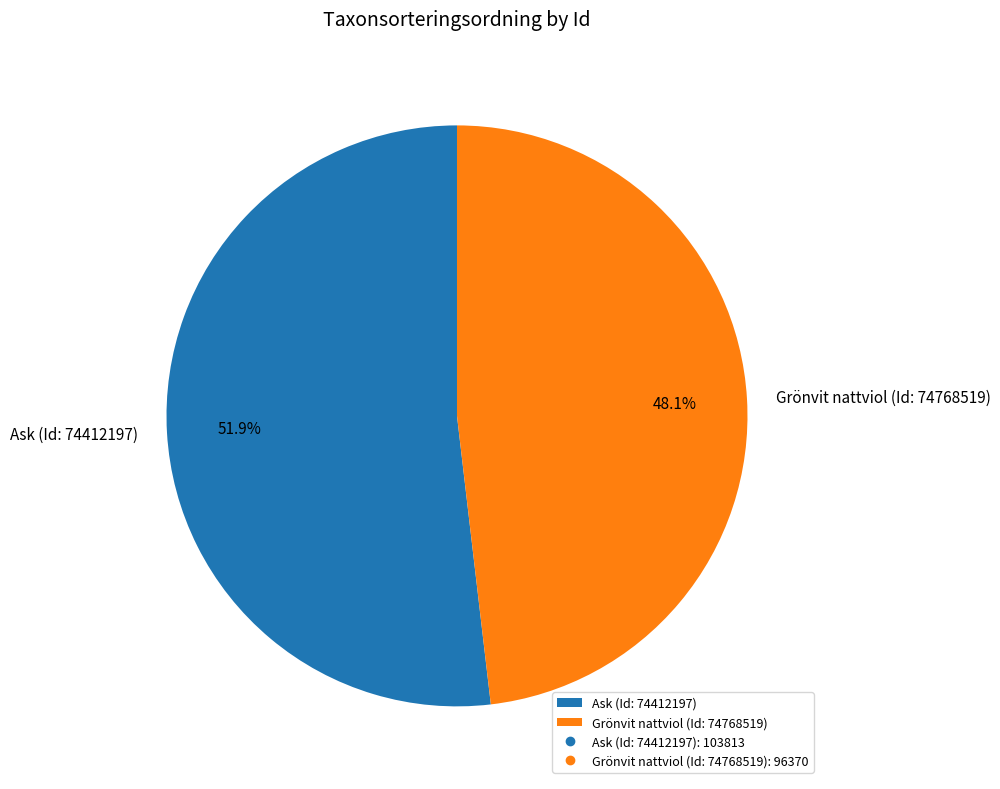

What percentage is the Ask (Id: 74412197) slice, to the nearest percent?

52%